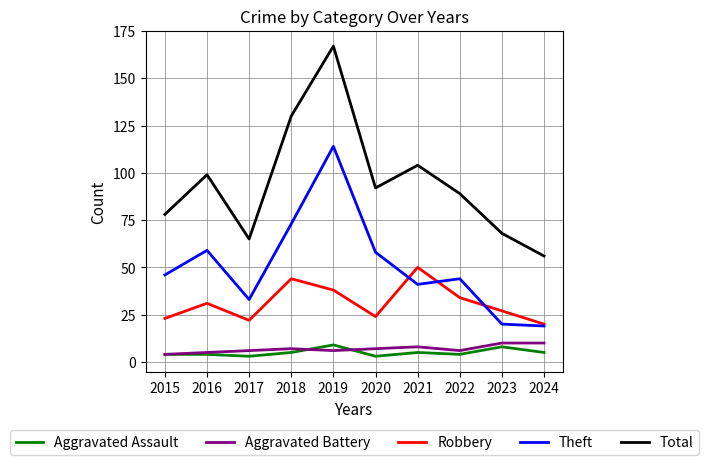

At which label does Theft reach its peak?

2019